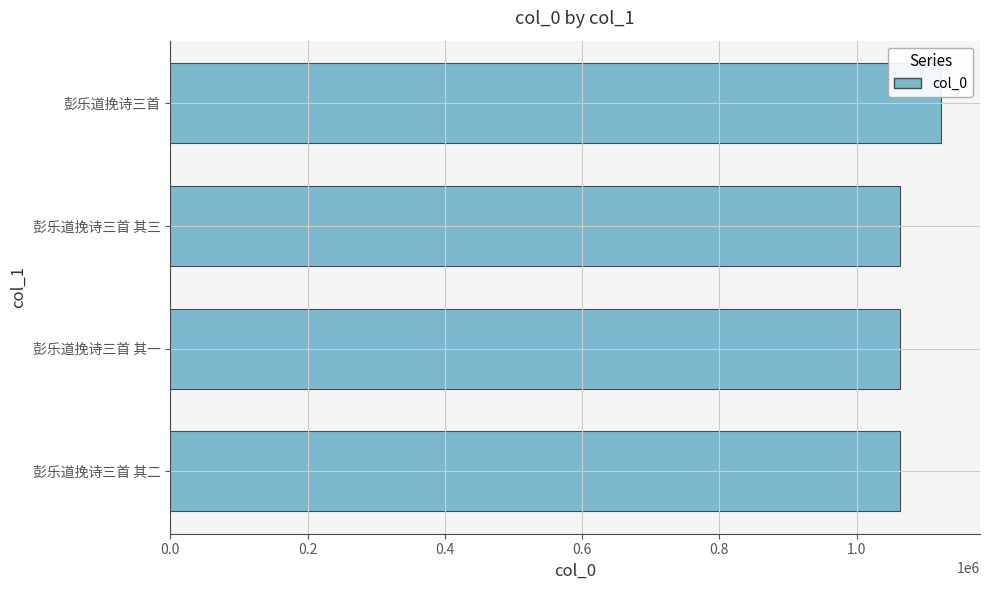

Are the bars grouped side by side (vs. stacked)?

No